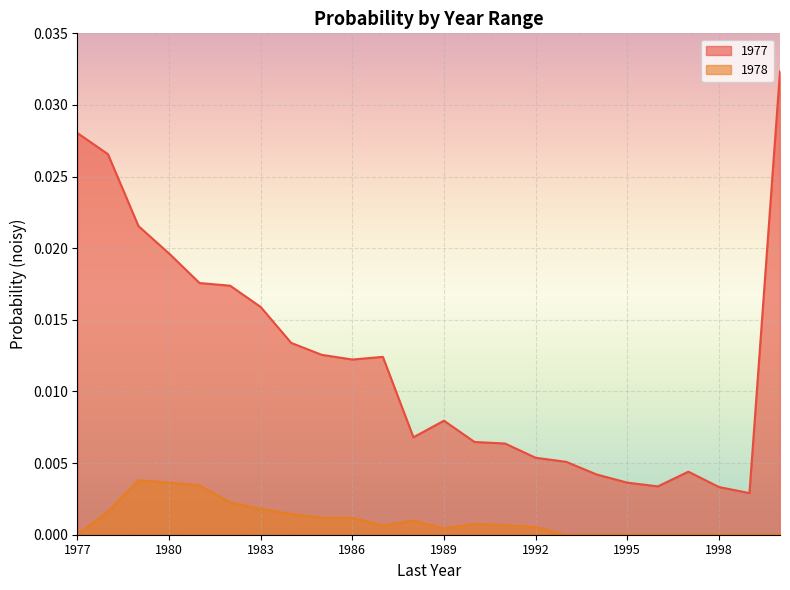

Which series has the largest total across all categories?

1977